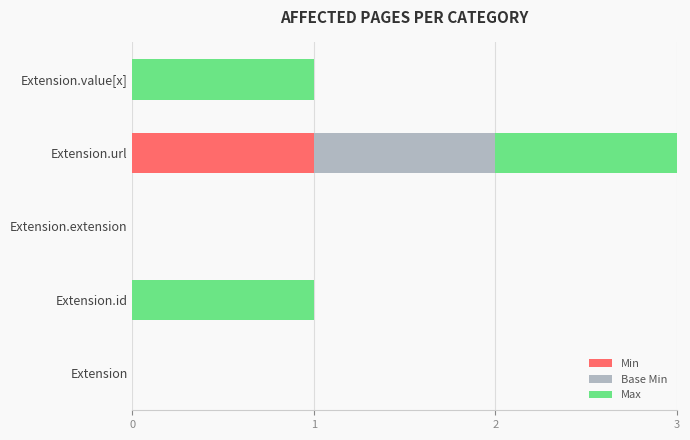

How many series are shown in this chart?

3